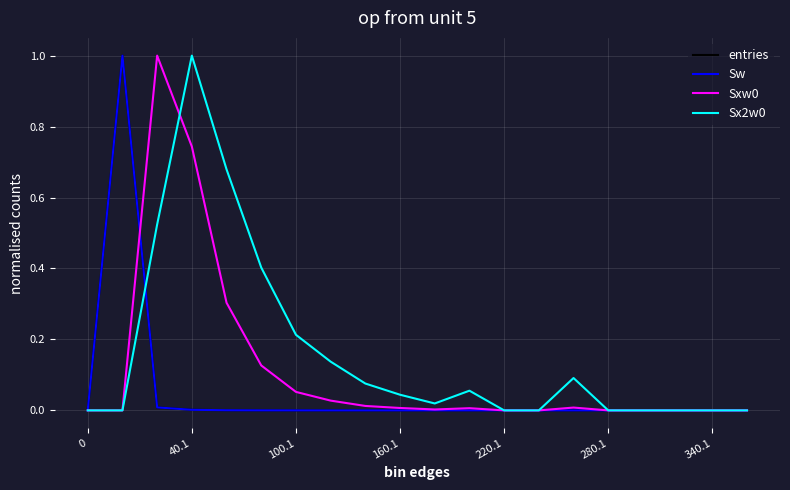

What is the sum of all Sx2w0 values?

3.2